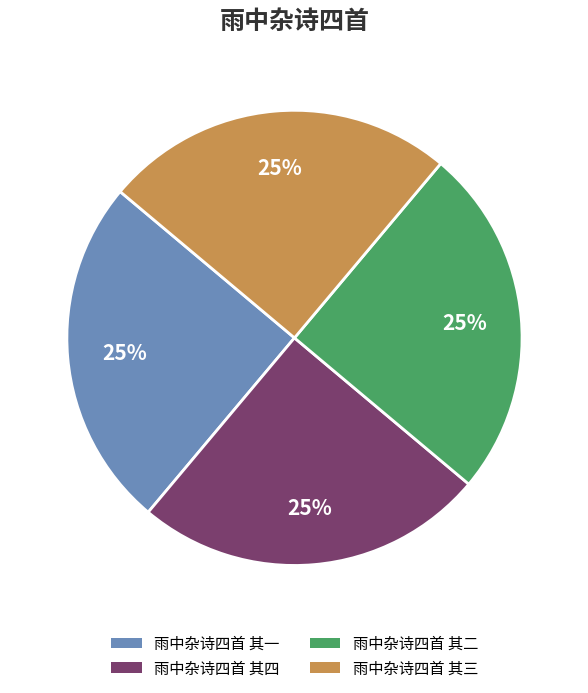

To the nearest percent, what portion does 雨中杂诗四首 其二 represent?

25%